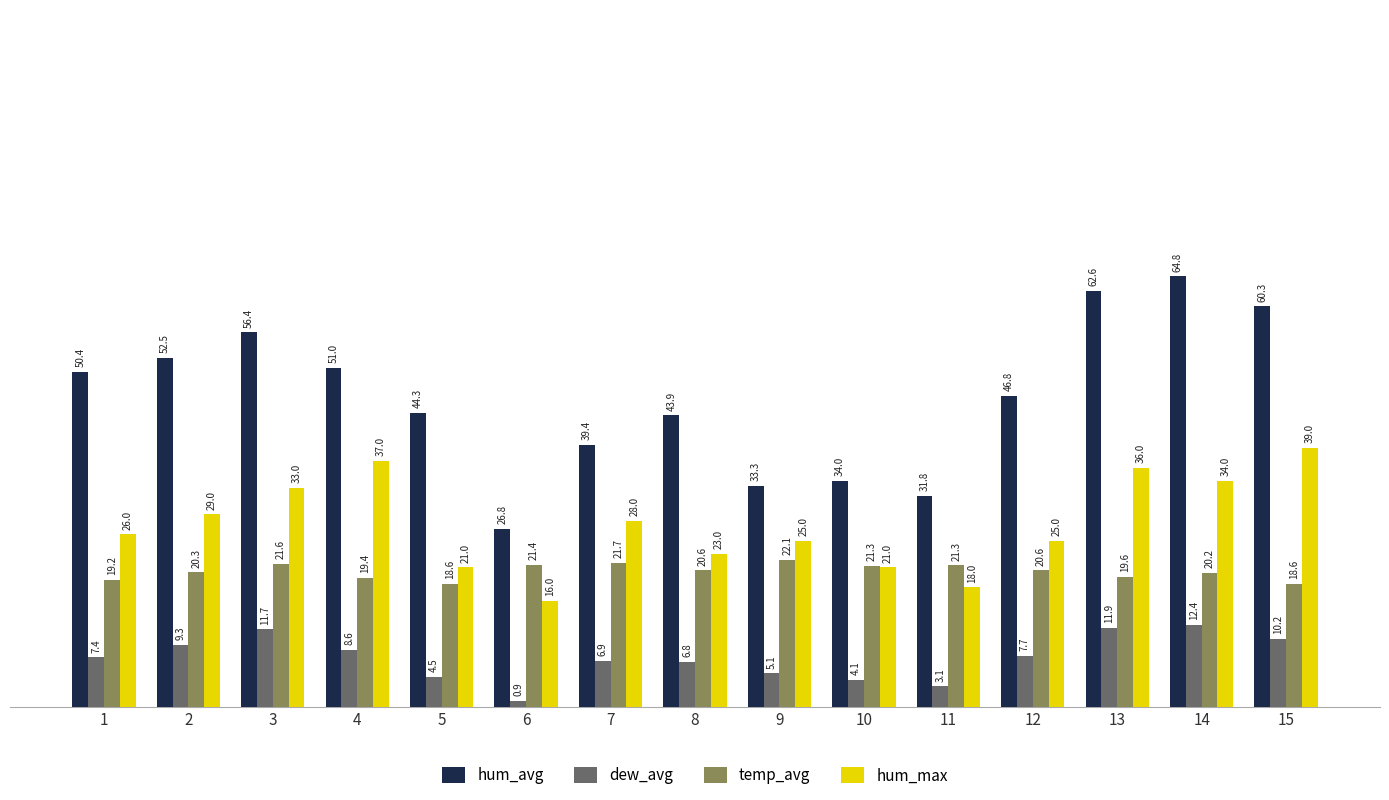

Reading left to right, what are all the values shown in this chart?

hum_avg: 1=50.4	2=52.5	3=56.4	4=51.0	5=44.3	6=26.8	7=39.4	8=43.9	9=33.3	10=34.0	11=31.8	12=46.8	13=62.6	14=64.8	15=60.3
dew_avg: 1=7.4	2=9.3	3=11.7	4=8.6	5=4.5	6=0.9	7=6.9	8=6.8	9=5.1	10=4.1	11=3.1	12=7.7	13=11.9	14=12.4	15=10.2
temp_avg: 1=19.2	2=20.3	3=21.6	4=19.4	5=18.6	6=21.4	7=21.7	8=20.6	9=22.1	10=21.3	11=21.3	12=20.6	13=19.6	14=20.2	15=18.6
hum_max: 1=26.0	2=29.0	3=33.0	4=37.0	5=21.0	6=16.0	7=28.0	8=23.0	9=25.0	10=21.0	11=18.0	12=25.0	13=36.0	14=34.0	15=39.0